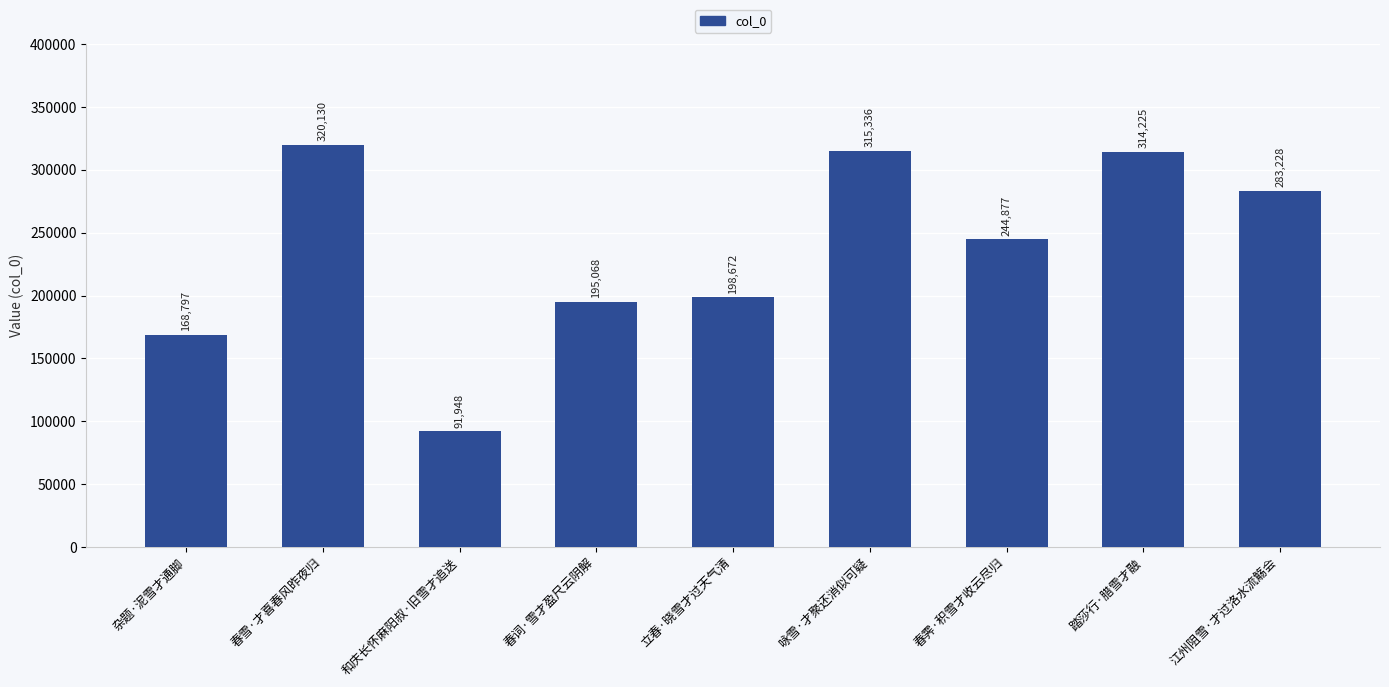

What is the change in value from 杂题·泥雪才通脚 to 立春·晓雪才过天气清?

+29875